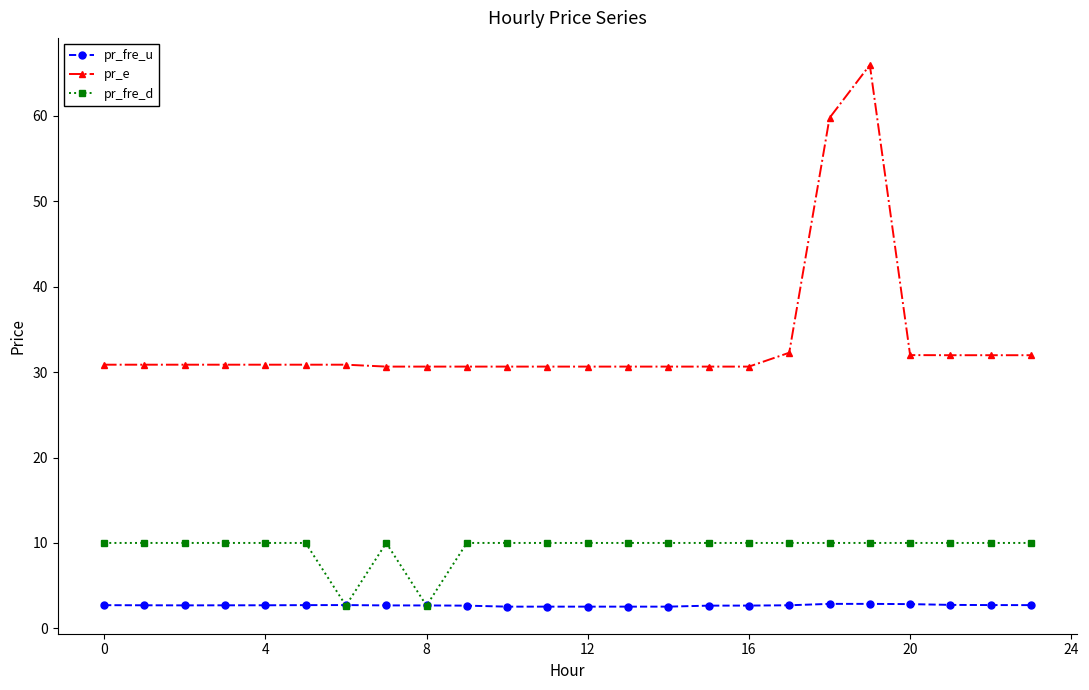

Which series has the widest spread of values?

pr_e